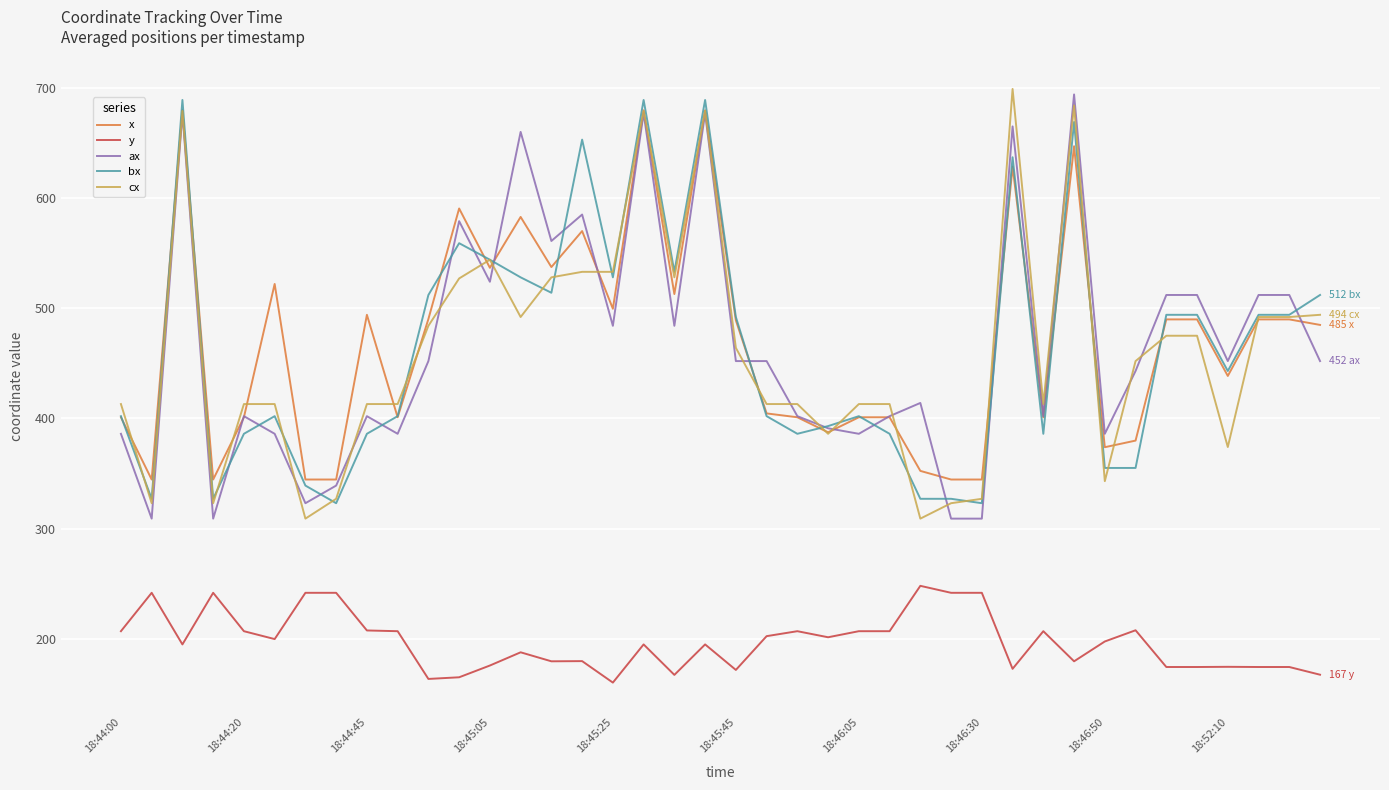

What is the greatest value displayed?

699.0